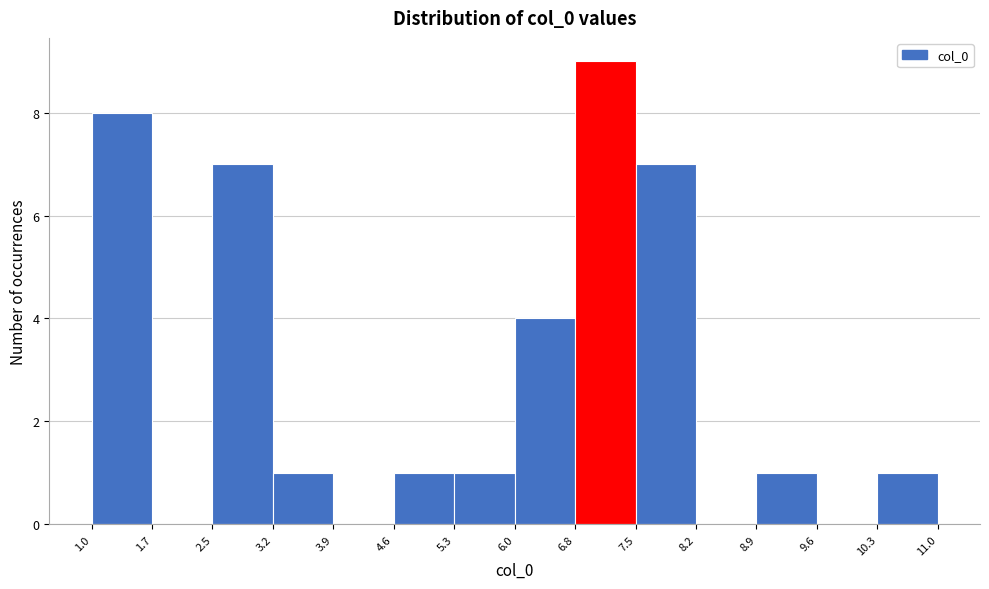

Which range on the x-axis has the tallest bar?

6.8 to 7.5